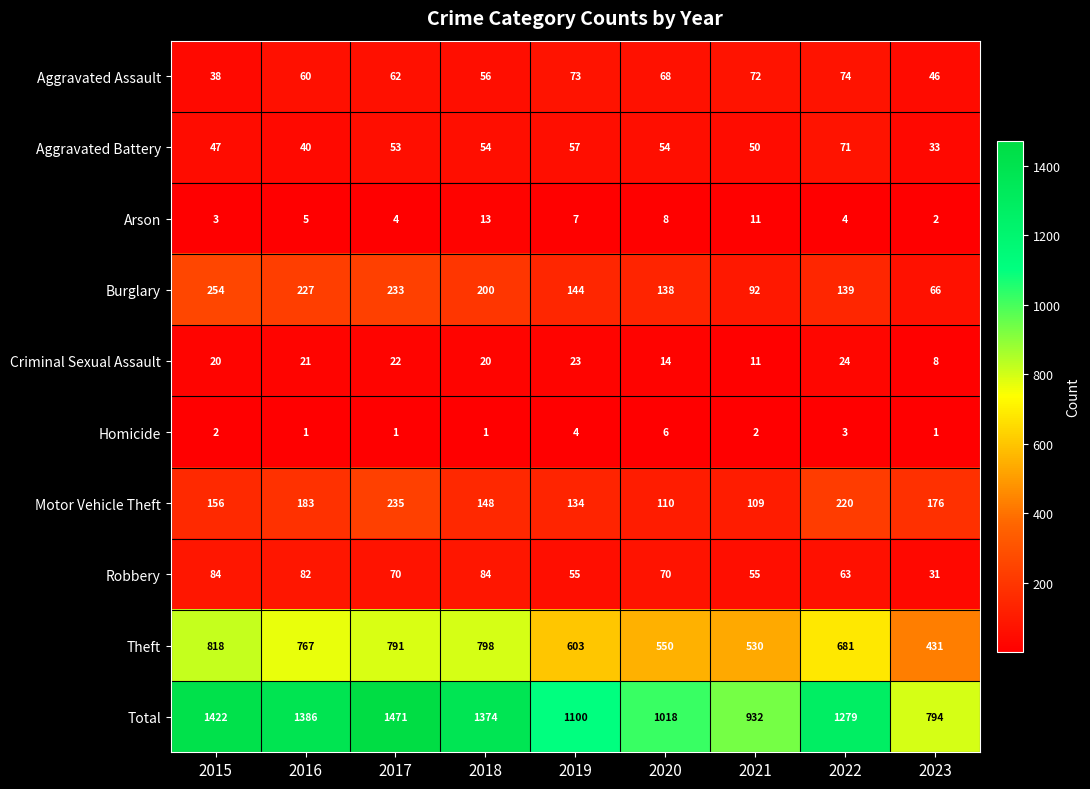

The value of Aggravated Assault at 2018 is 75. True or false?

False